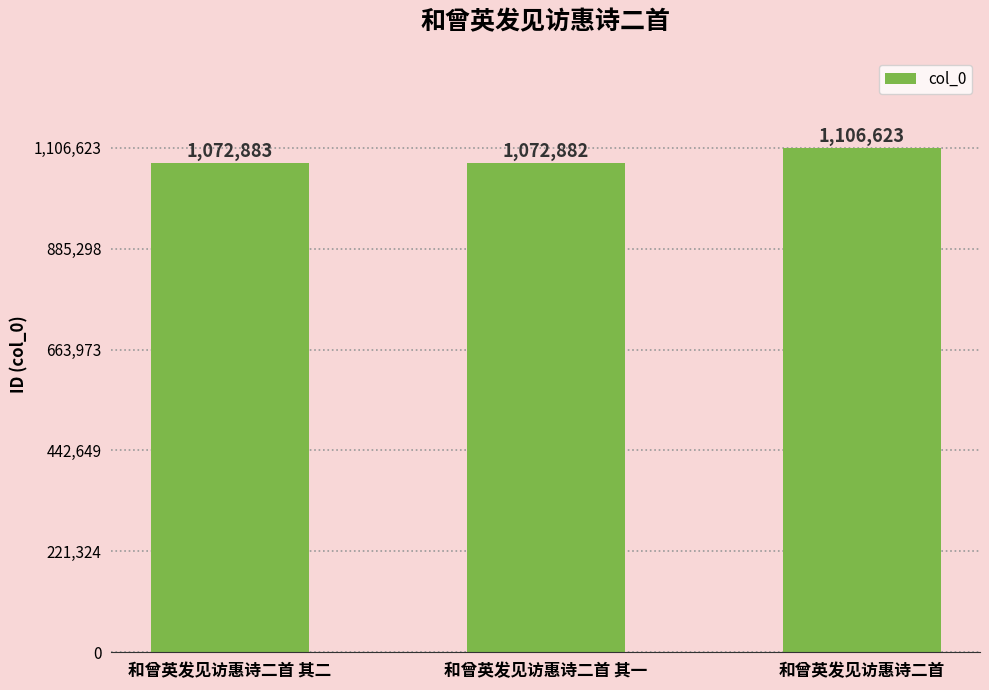

Approximately how many times larger is the value at 和曾英发见访惠诗二首 其一 compared to 和曾英发见访惠诗二首?

1.0